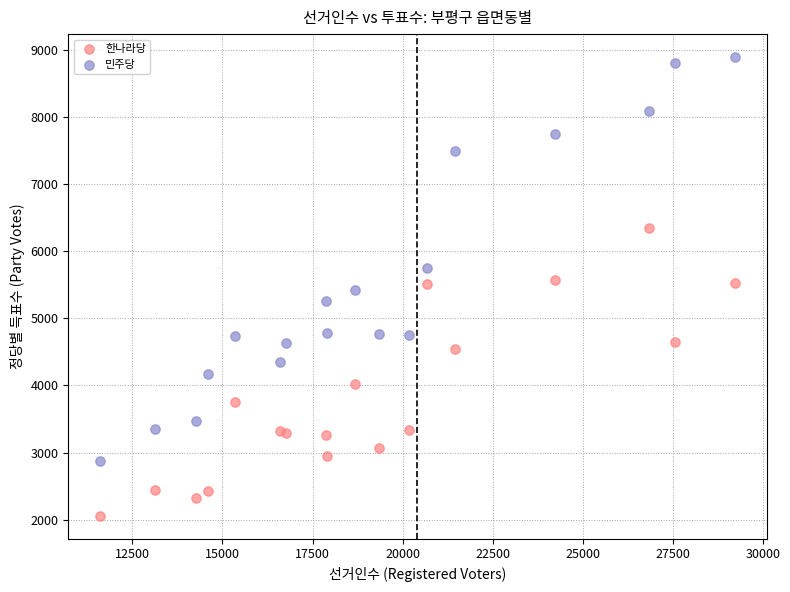

Which series contains the lowest Y value?

한나라당